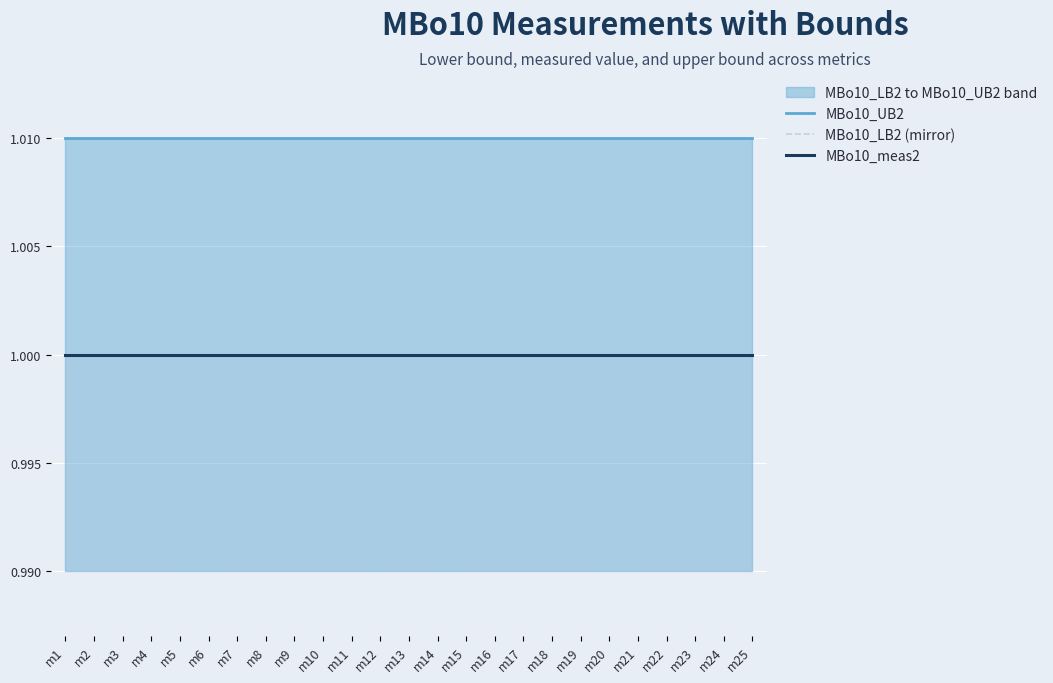

Does the chart display data point markers on the line(s)?

No